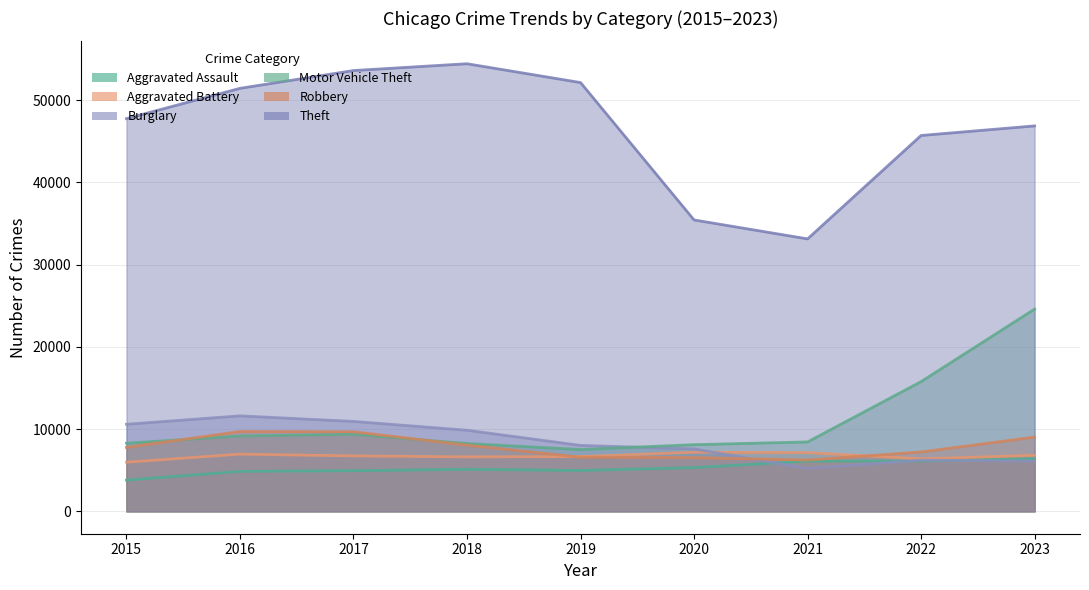

Is it true that Aggravated Assault equals 6131 at 2022?

True